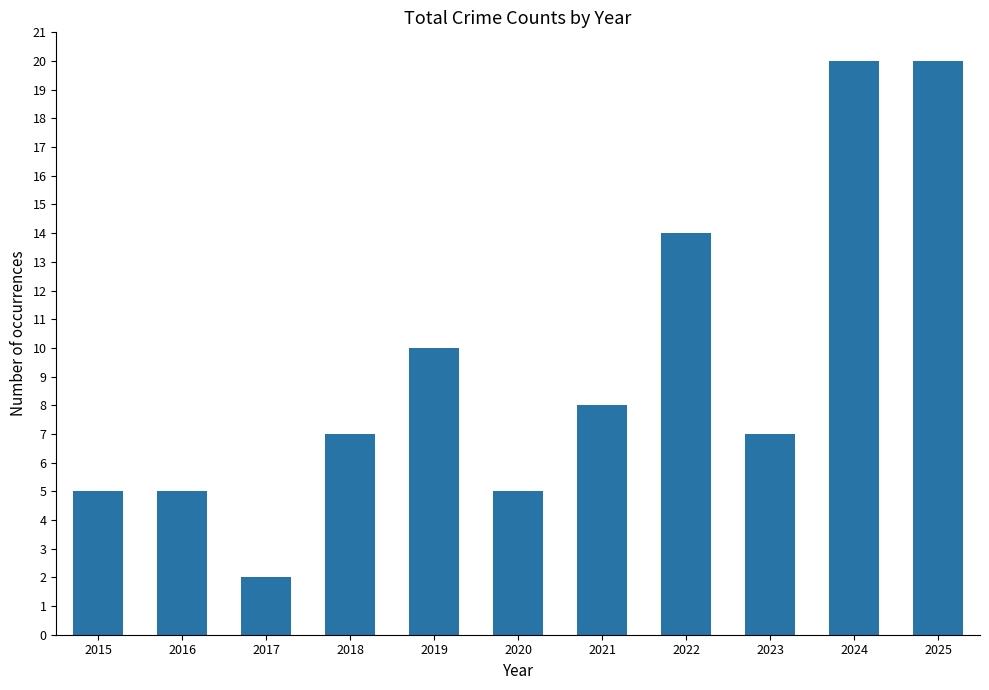

How many categories are shown in the chart?

11